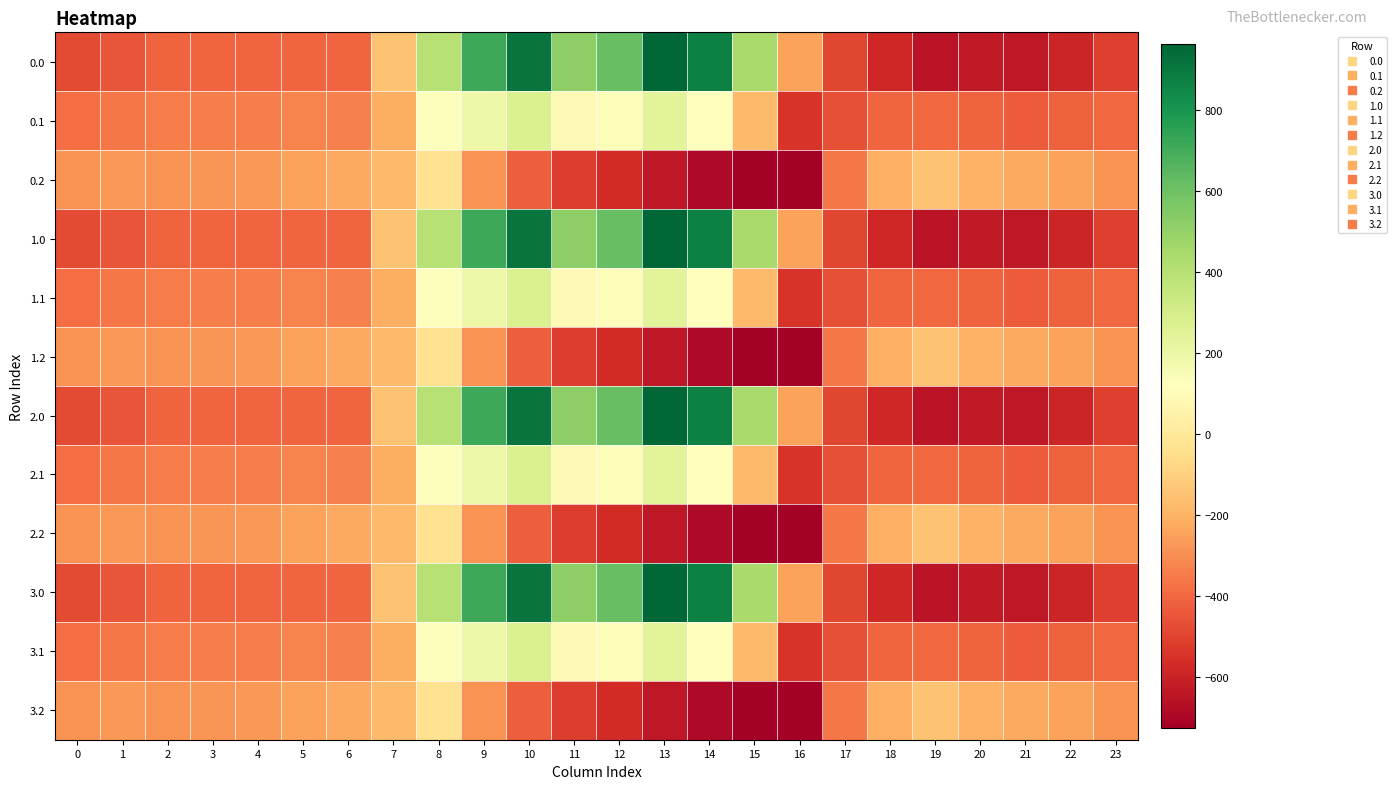

What is the maximum value shown in the chart?

962.7